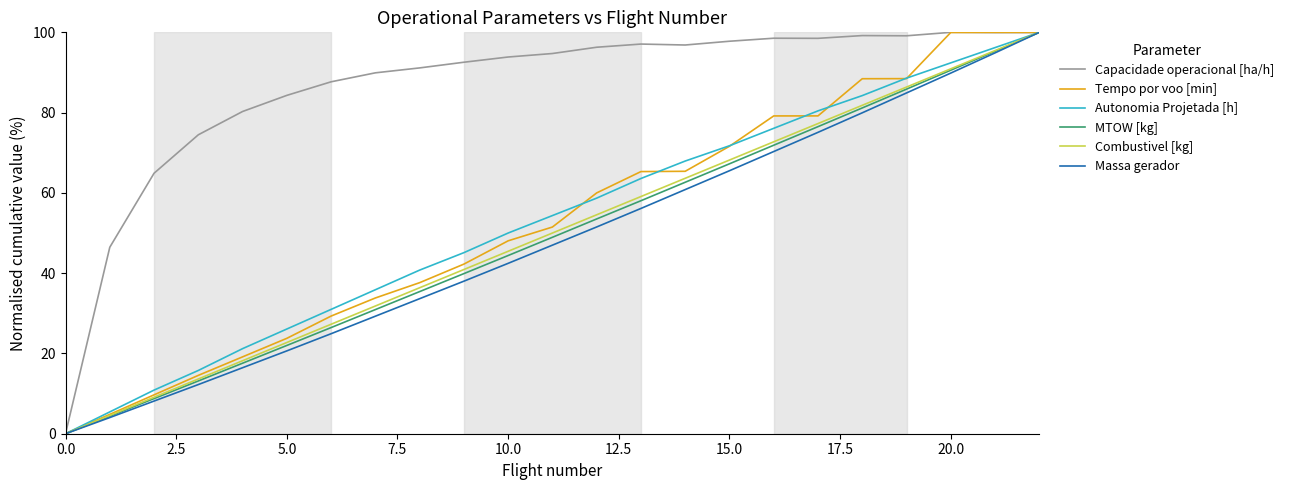

What is the highest value of the MTOW [kg] series?

100.0